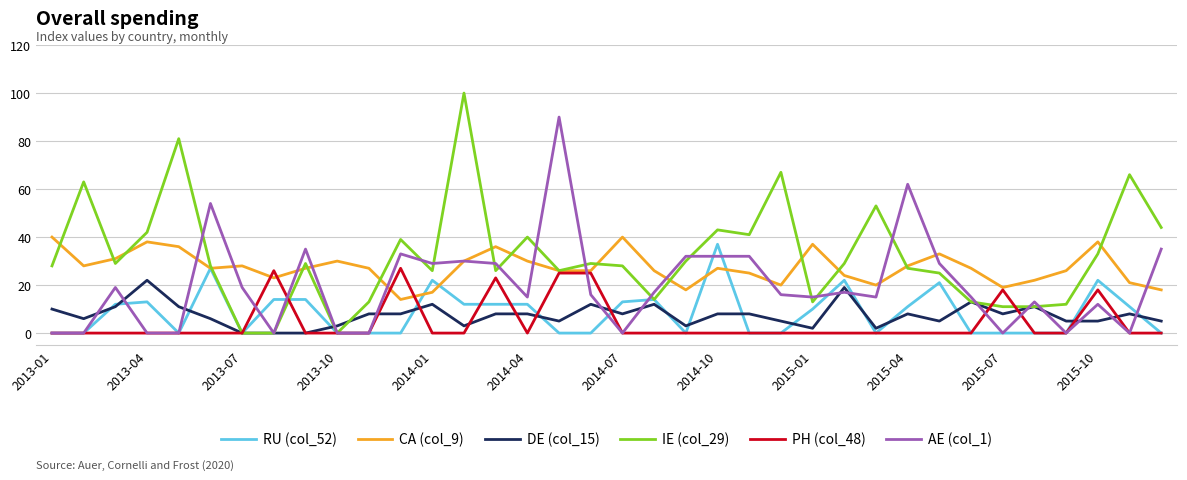

What is the maximum value for PH (col_48)?

27